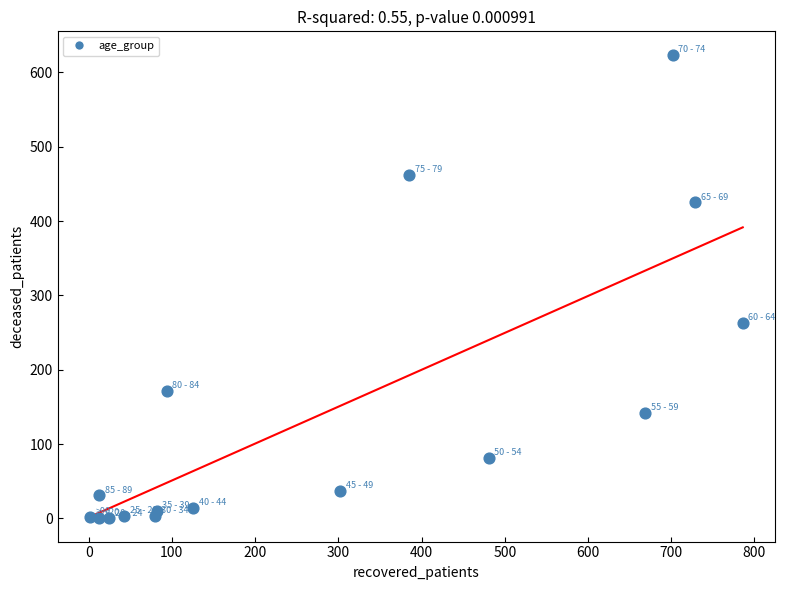

What is the range of X values (max minus min)?

784